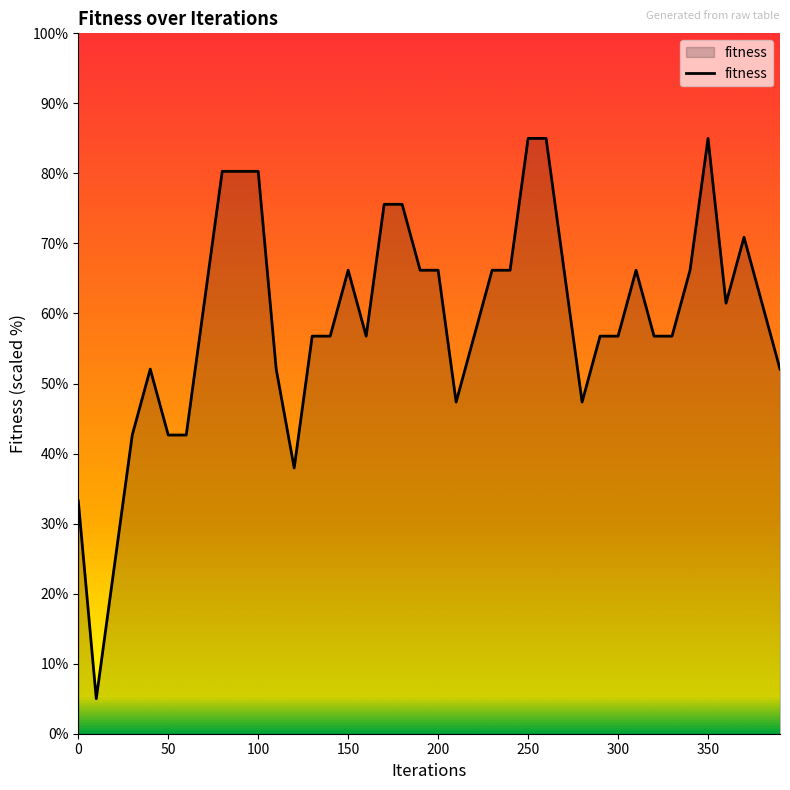

What is the maximum value shown in the chart?

85.0